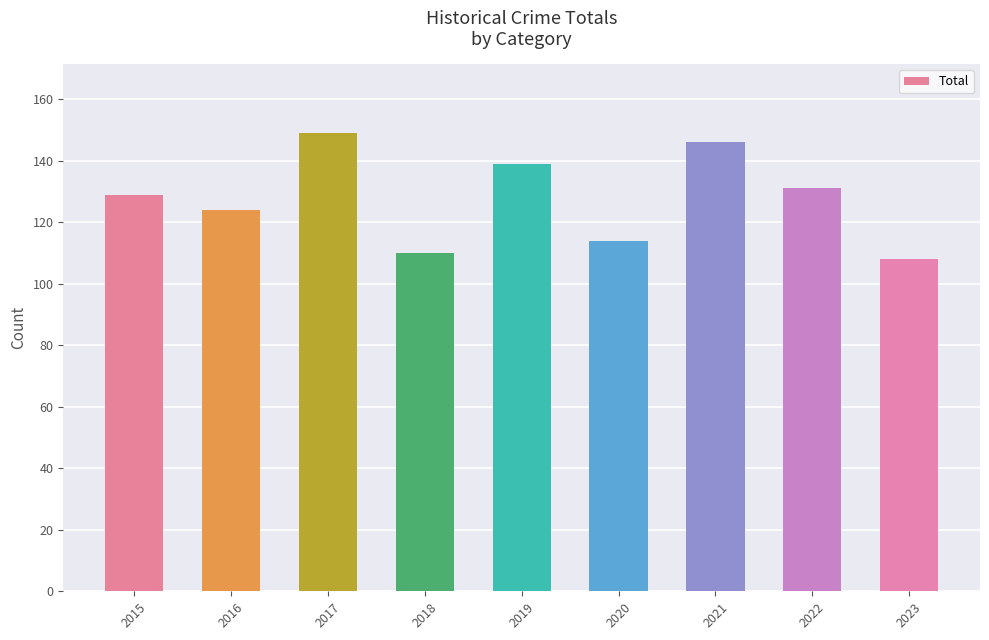

What is the value of the 3rd bar from the left?

149